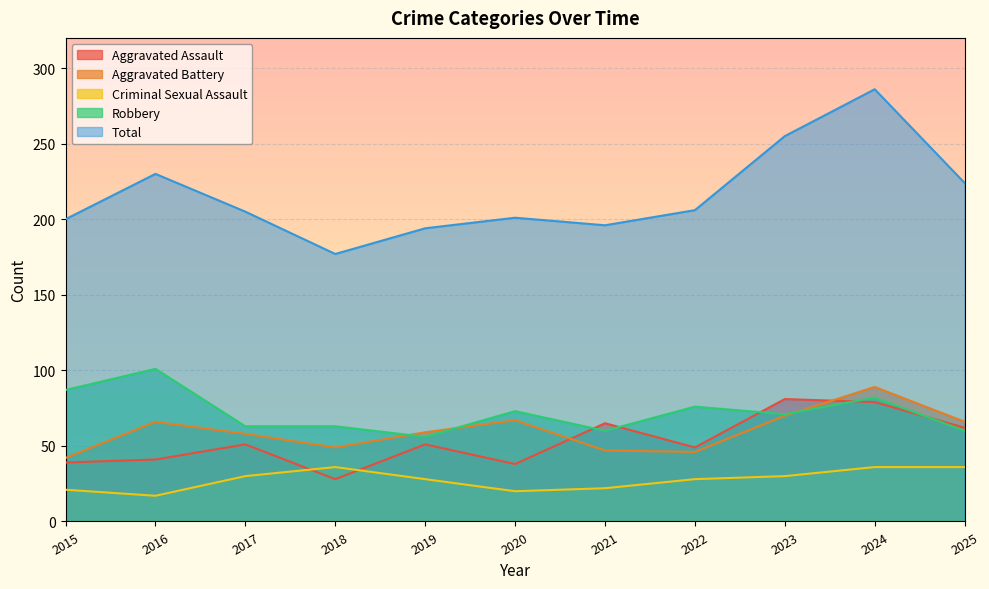

How many interior local valleys does the Aggravated Battery series have?

2